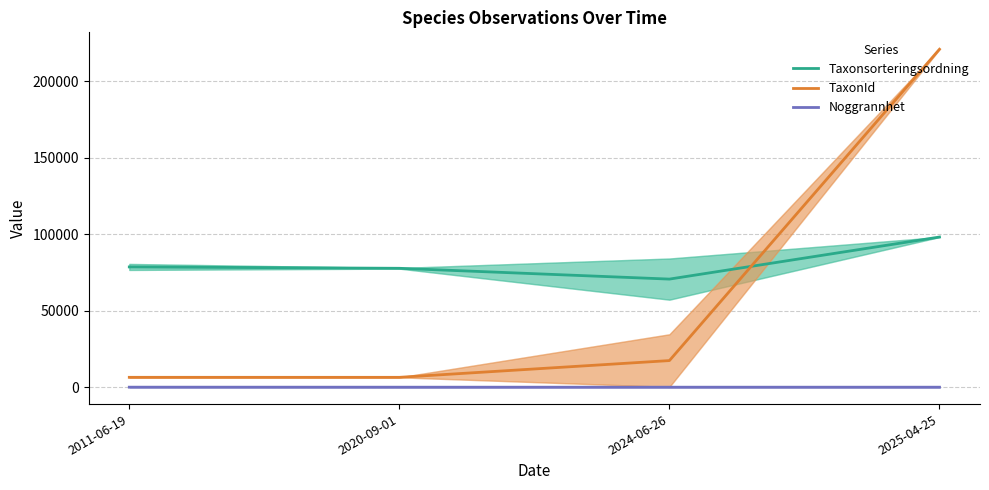

At how many categories does at least one series exceed 9927?

4